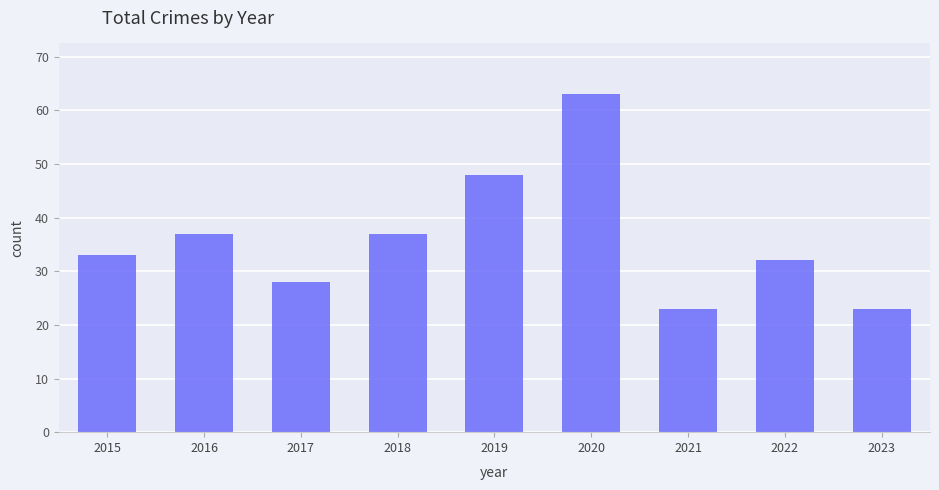

Does the chart contain stacked bars?

No